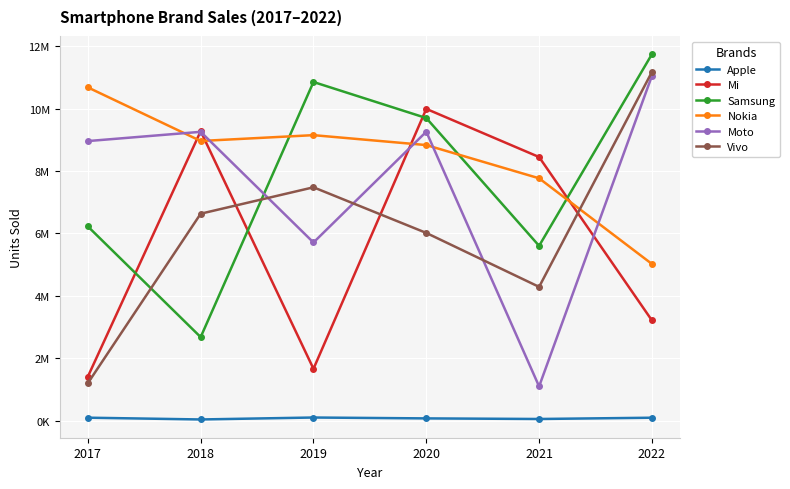

Which series has the largest range (max minus min)?

Vivo